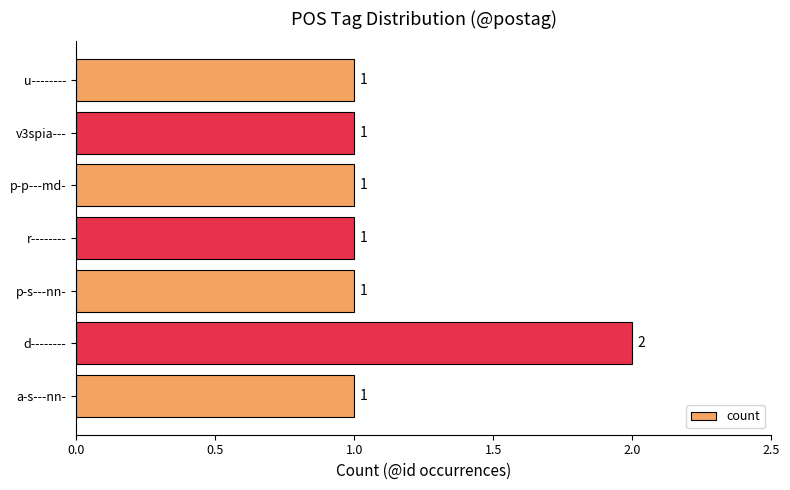

What is the difference between the maximum and minimum values?

1